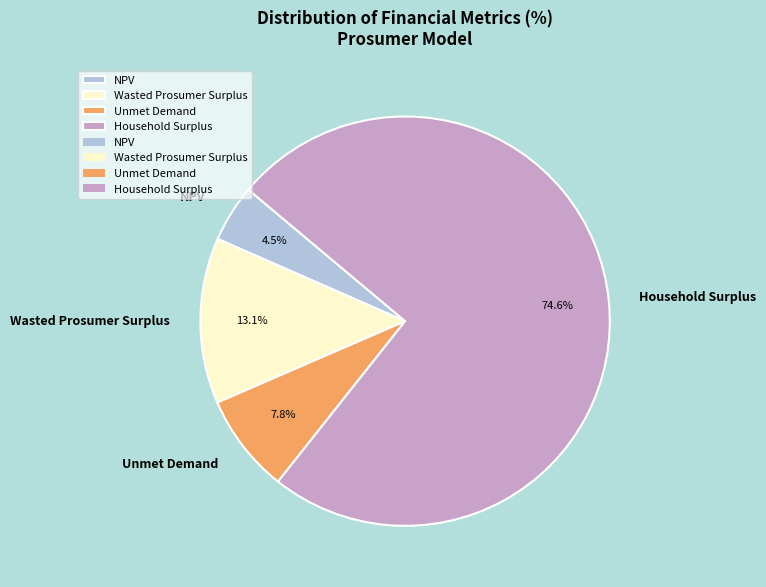

What is the largest slice in the pie chart?

Household Surplus